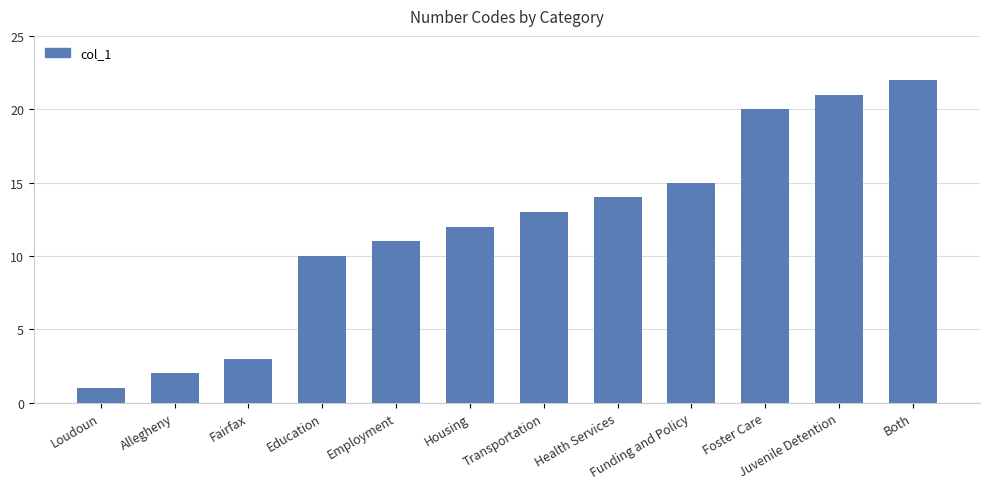

What is the average value?

12